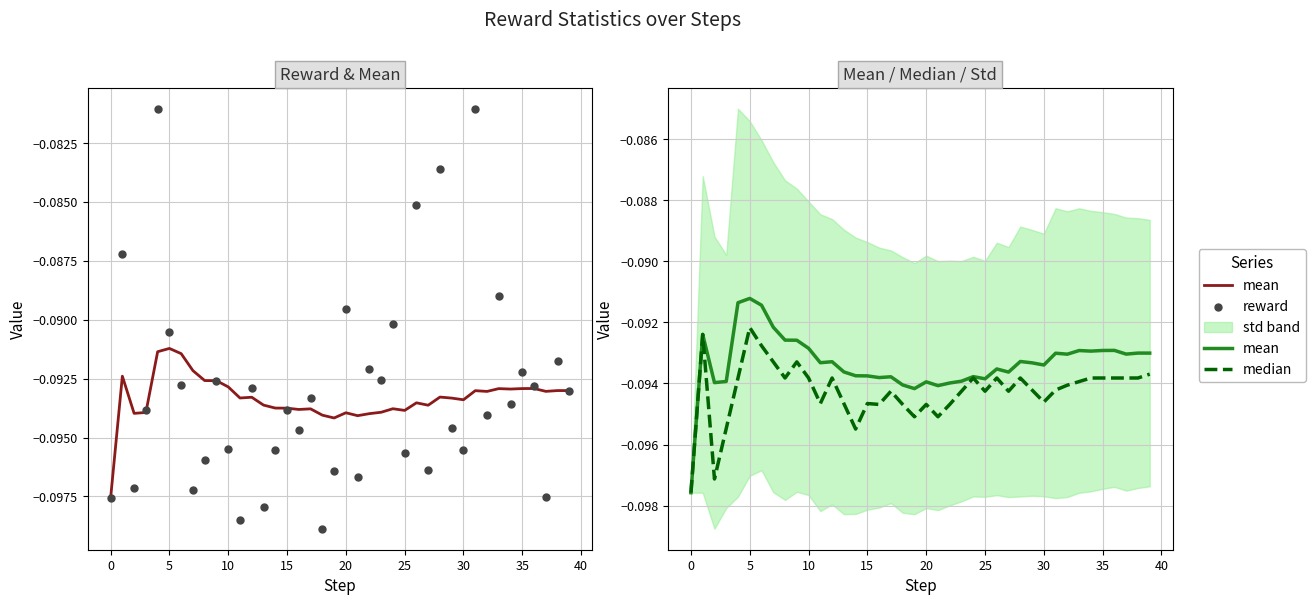

Which series has the largest Y range (max minus min)?

reward